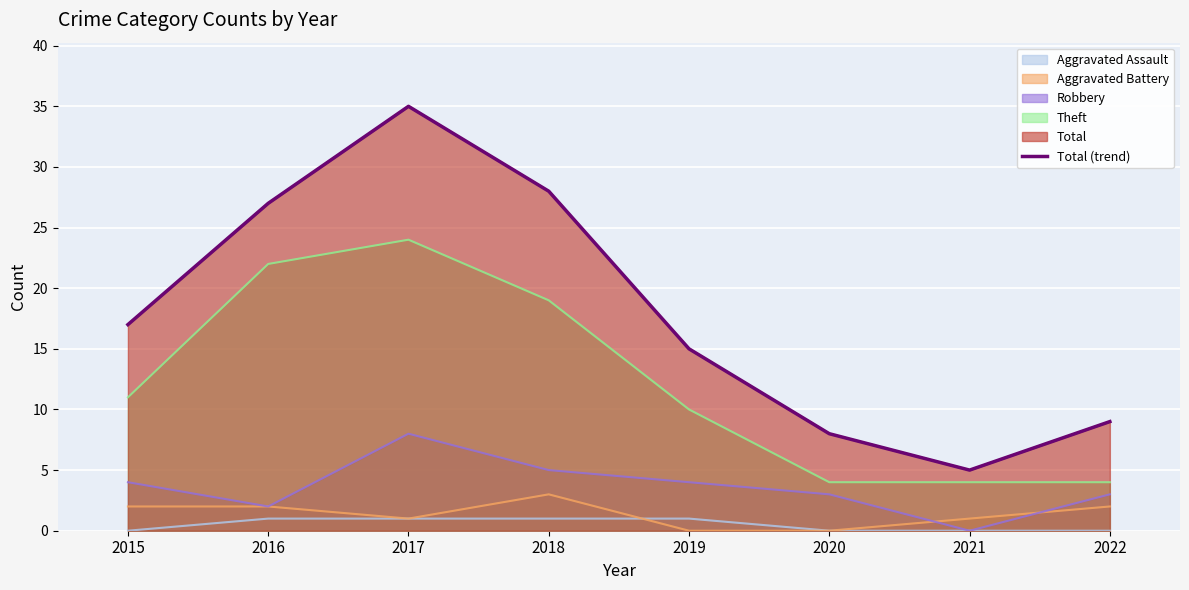

Read the value at 2017, to the nearest 10.

40